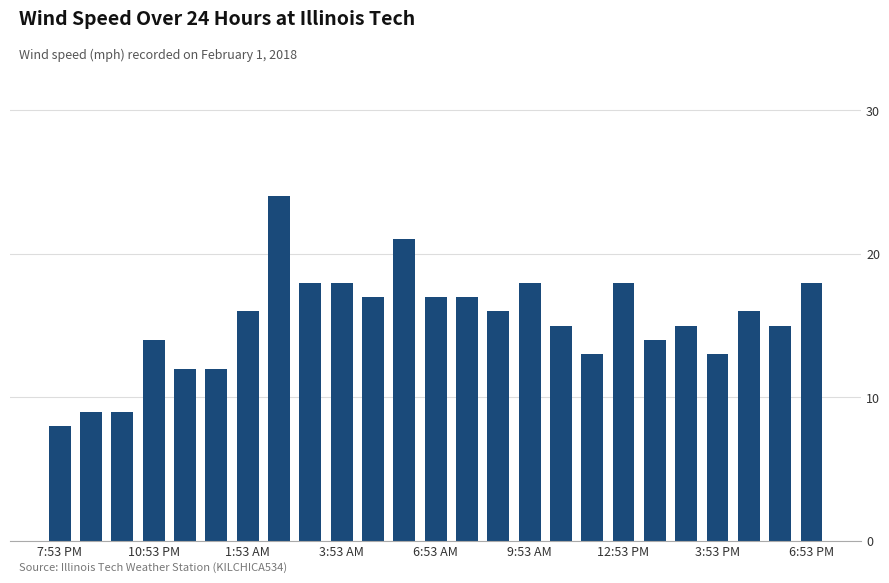

What is the difference between the maximum and minimum values?

16